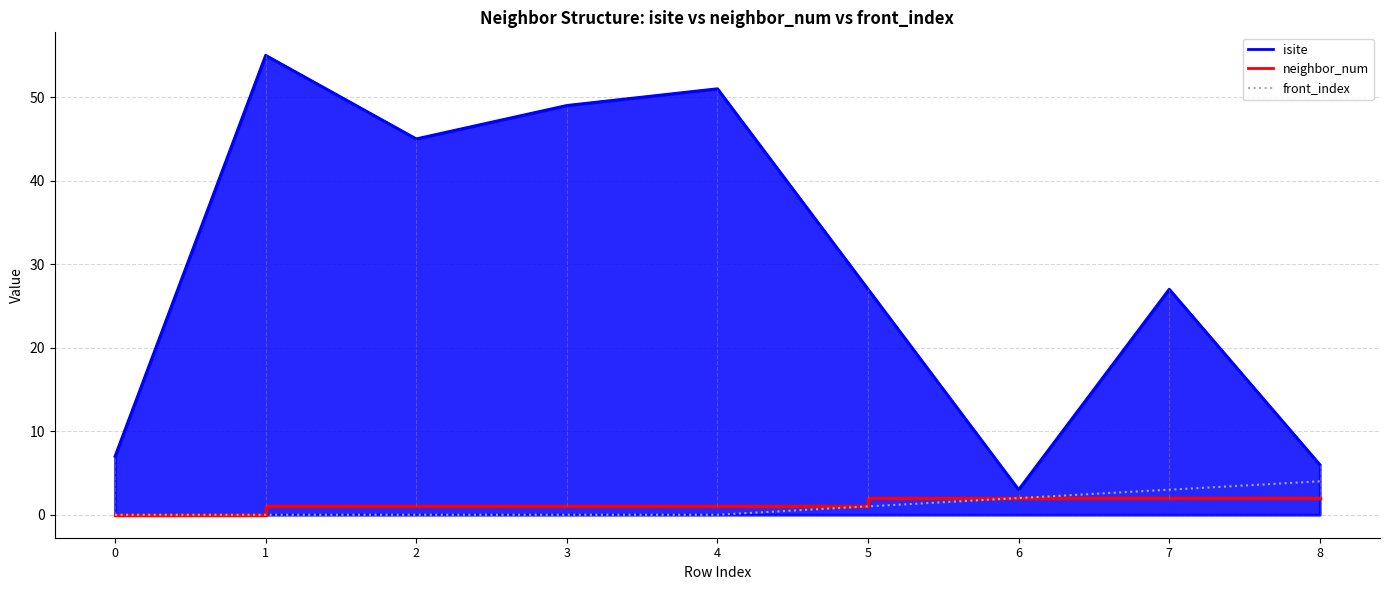

What is the value of the neighbor_num point at the 3rd from the left?

1